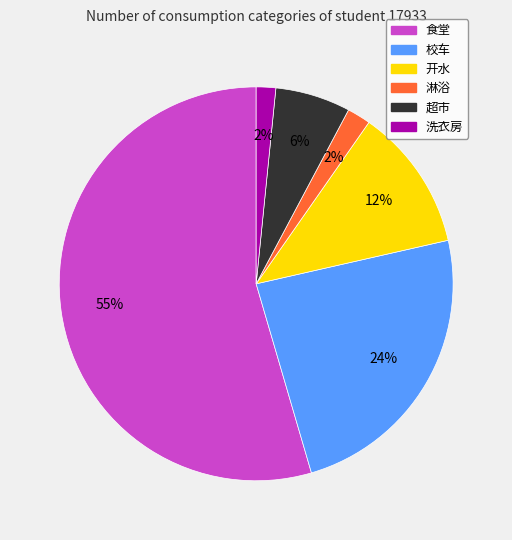

Which slice is the largest?

食堂